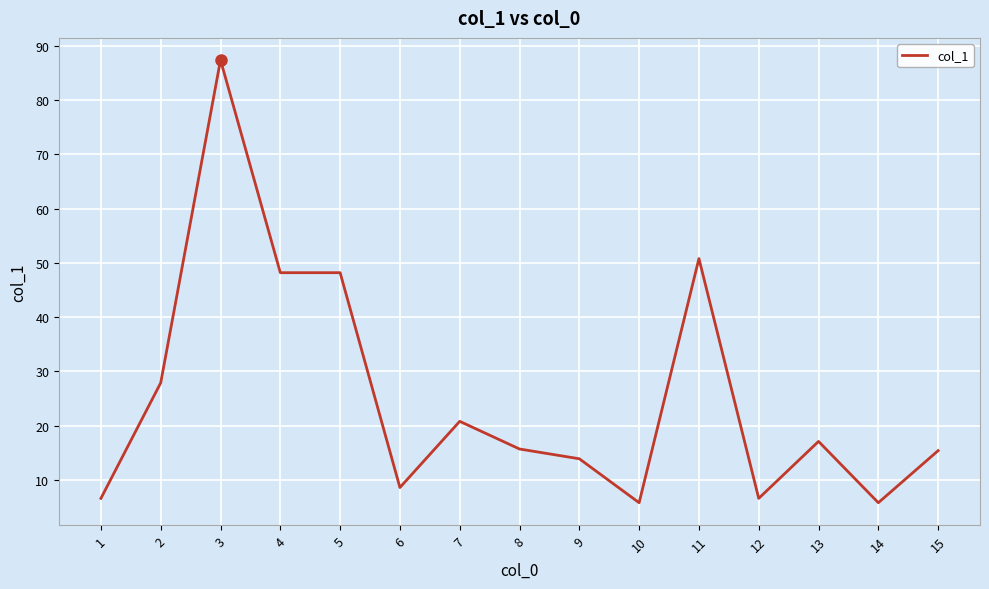

The chart shows a value of 12.1 at 6. True or false?

False